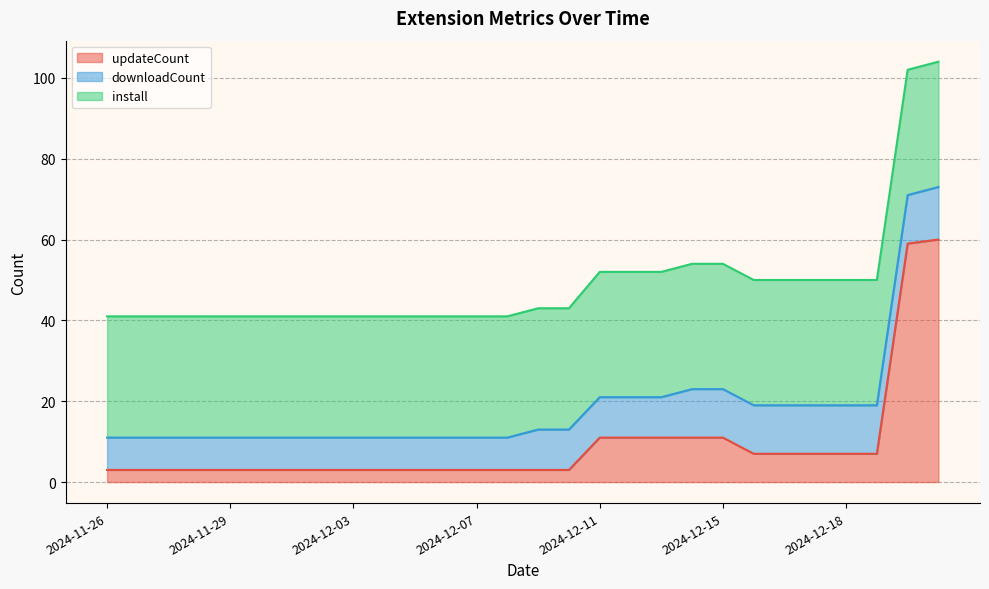

How many times do downloadCount and updateCount cross each other?

3